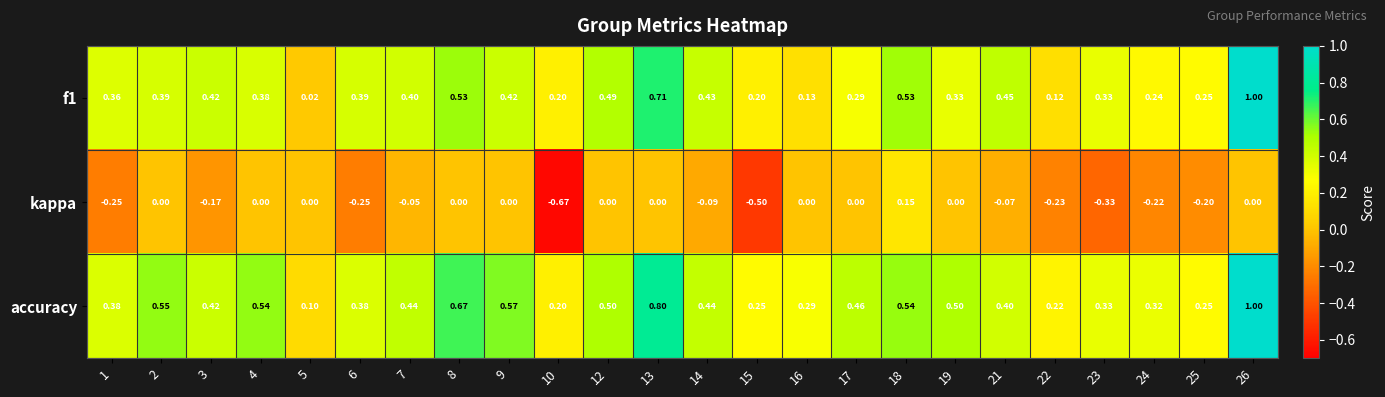

What is the spread (max minus min) of values at 25?

0.5